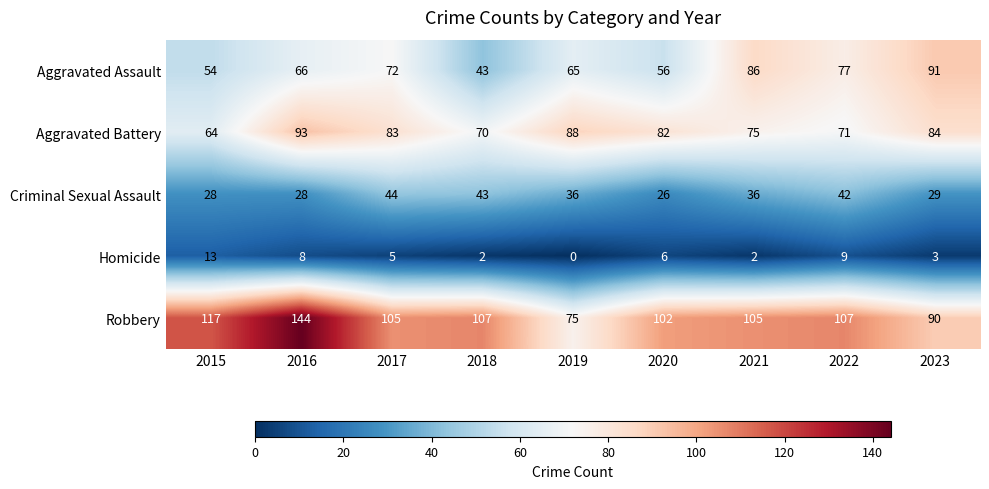

How many categories are shown in the chart?

9